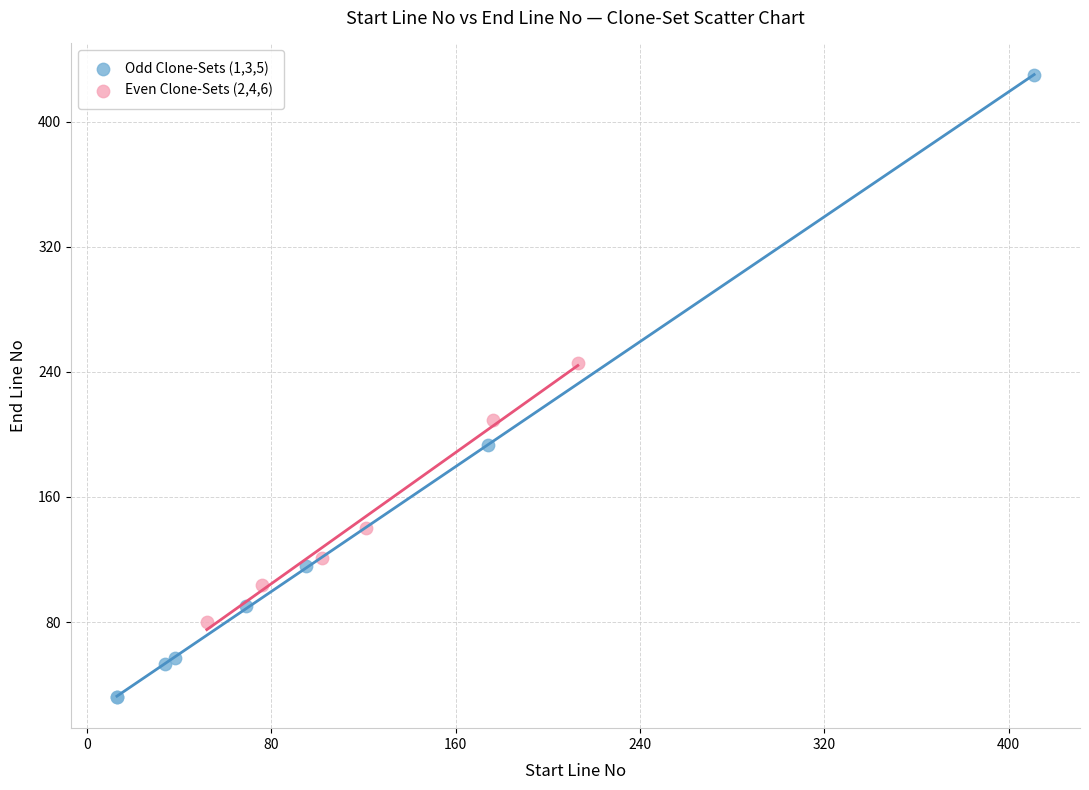

Which series reaches the minimum Y coordinate?

Odd Clone-Sets (1,3,5)